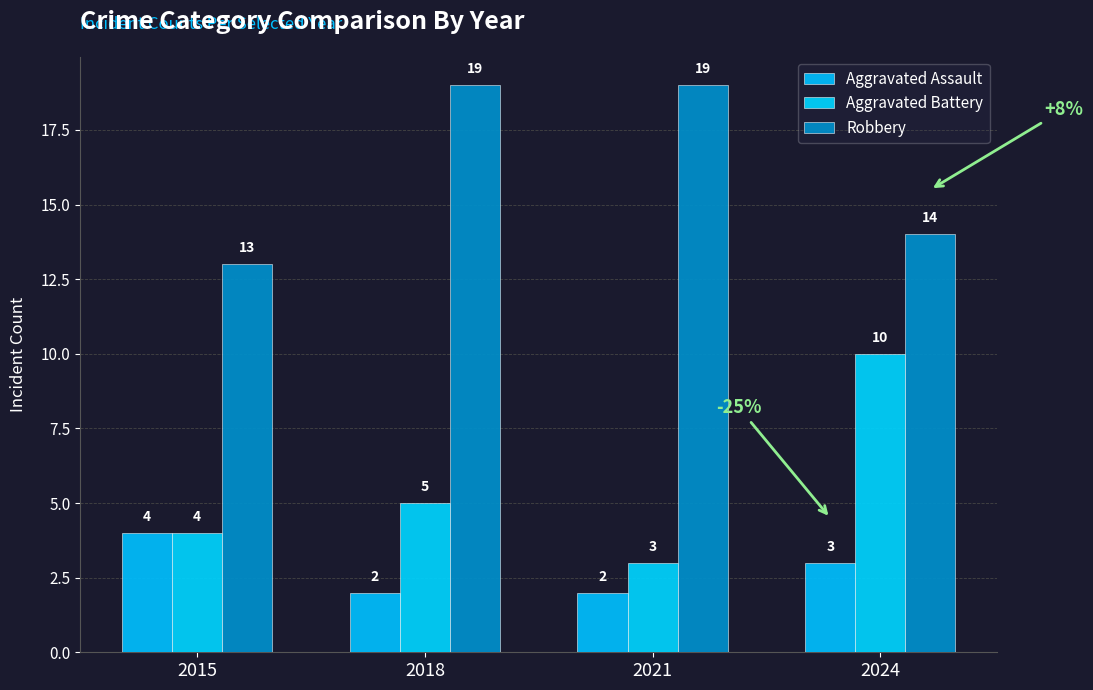

What is the greatest value displayed?

19